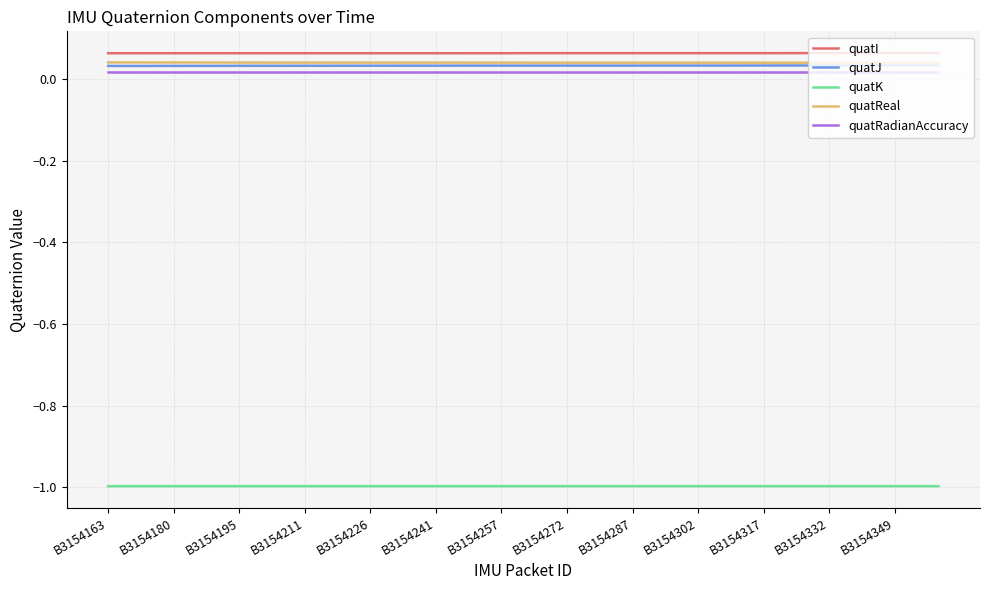

What is the maximum value for quatK?

-1.0